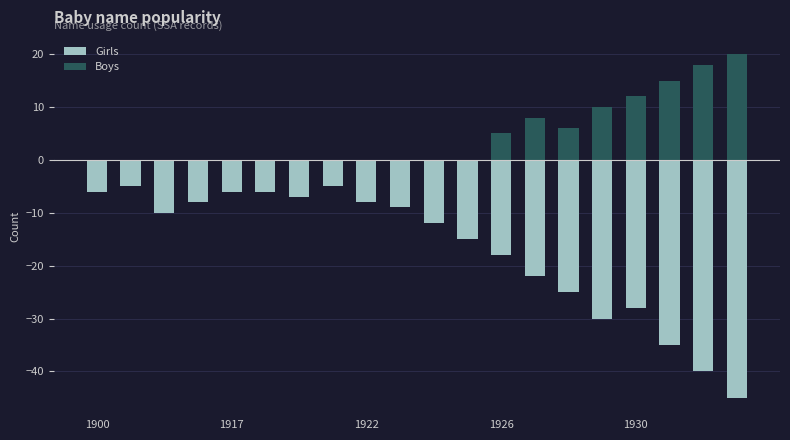

How many data points in Girls are less than -10?

10